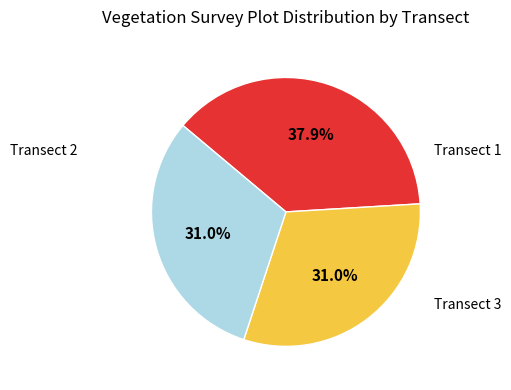

To the nearest percent, what is the difference between the largest and smallest slice percentages?

7%